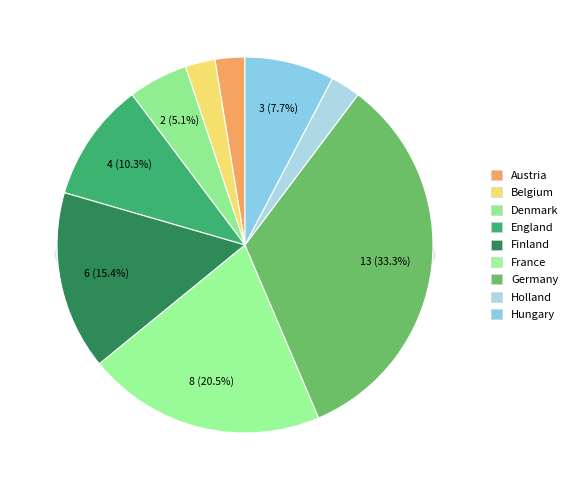

How many slices are in this pie chart?

9